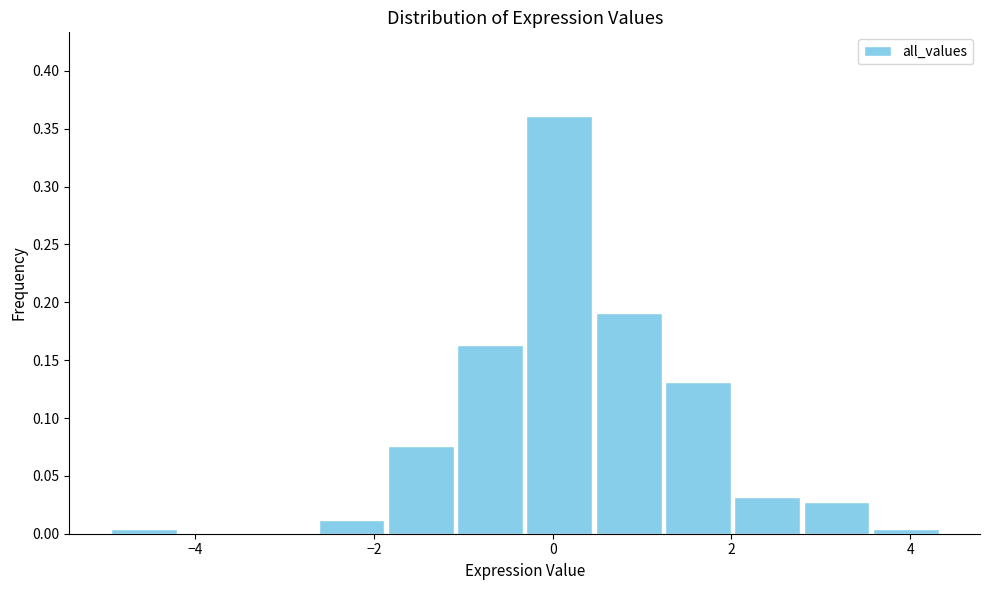

Read against the x-axis, roughly where is the centre of the tallest bar?

0.0